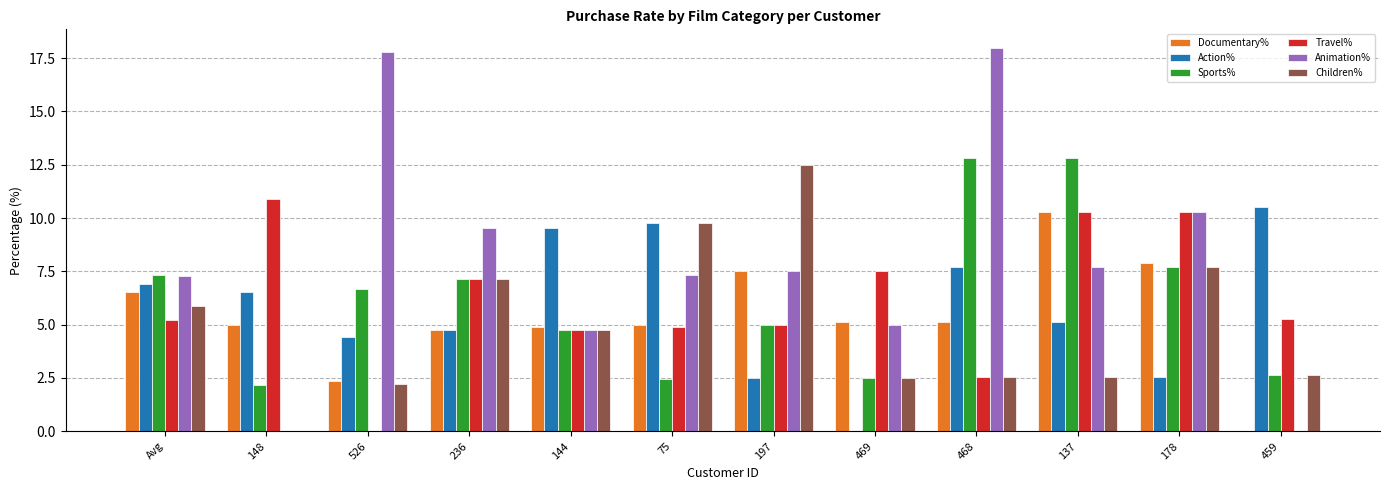

Which series changed the most between 144 and 75?

Children%